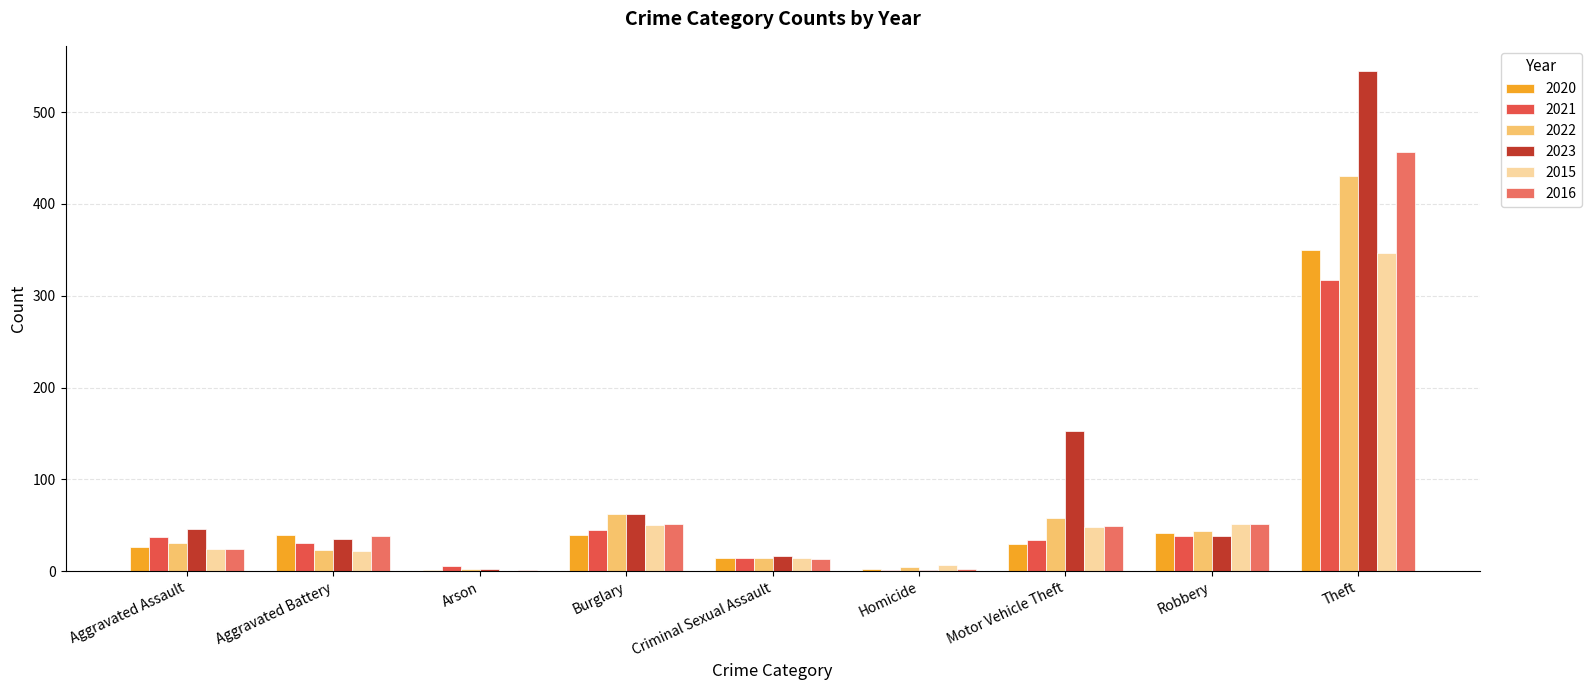

What is the spread (max minus min) of values at Homicide?

6